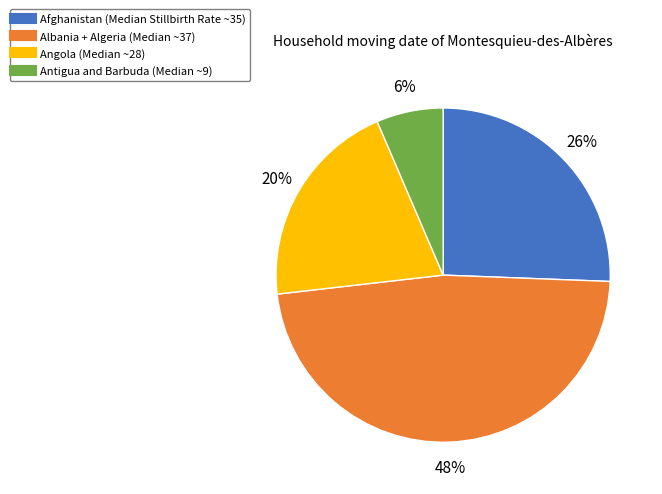

Does any single category account for the majority?

No